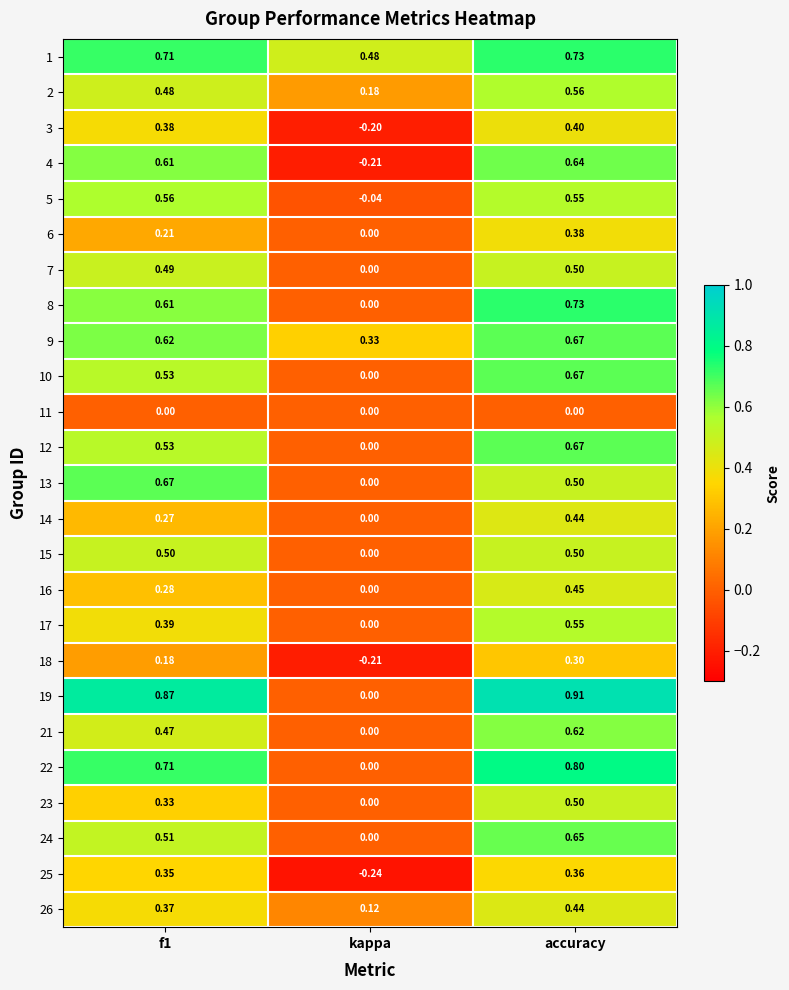

At which label is 19 closest to 0?

kappa